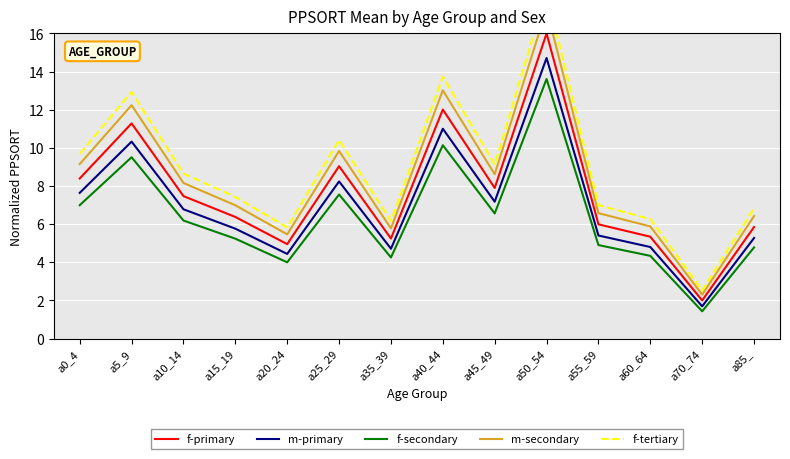

Read the f-secondary value at a60_64.

4.3